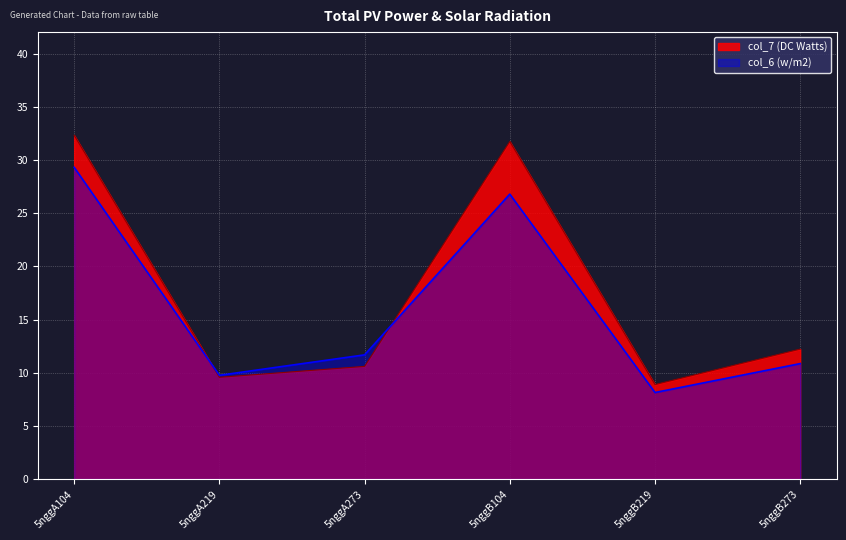

What is the difference between the col_6 values at 5nggB219 and 5nggA219?

1.6